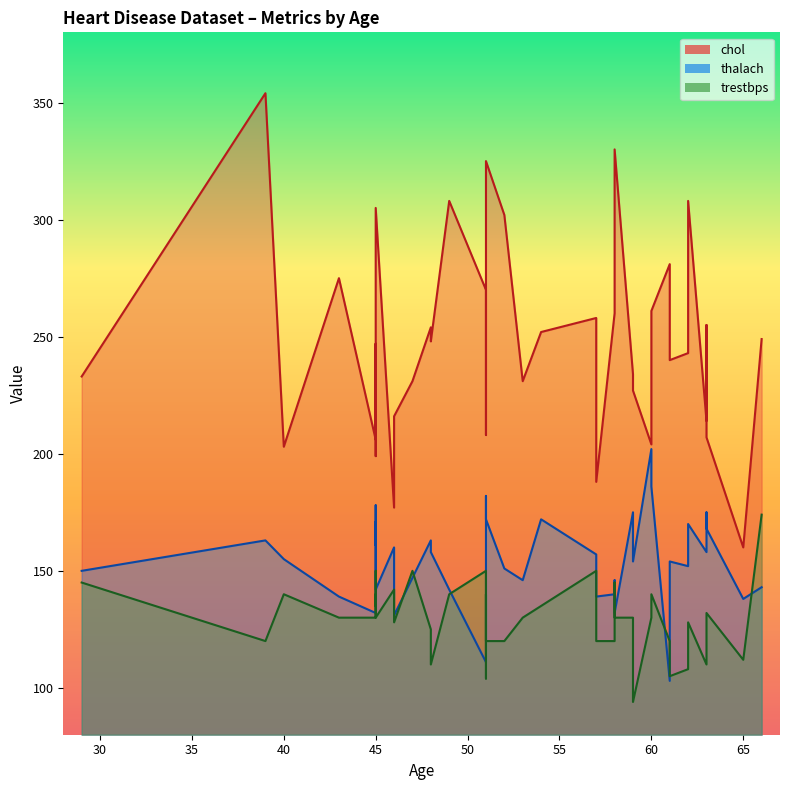

At 59, list the series in order from smallest to largest.

trestbps, thalach, chol